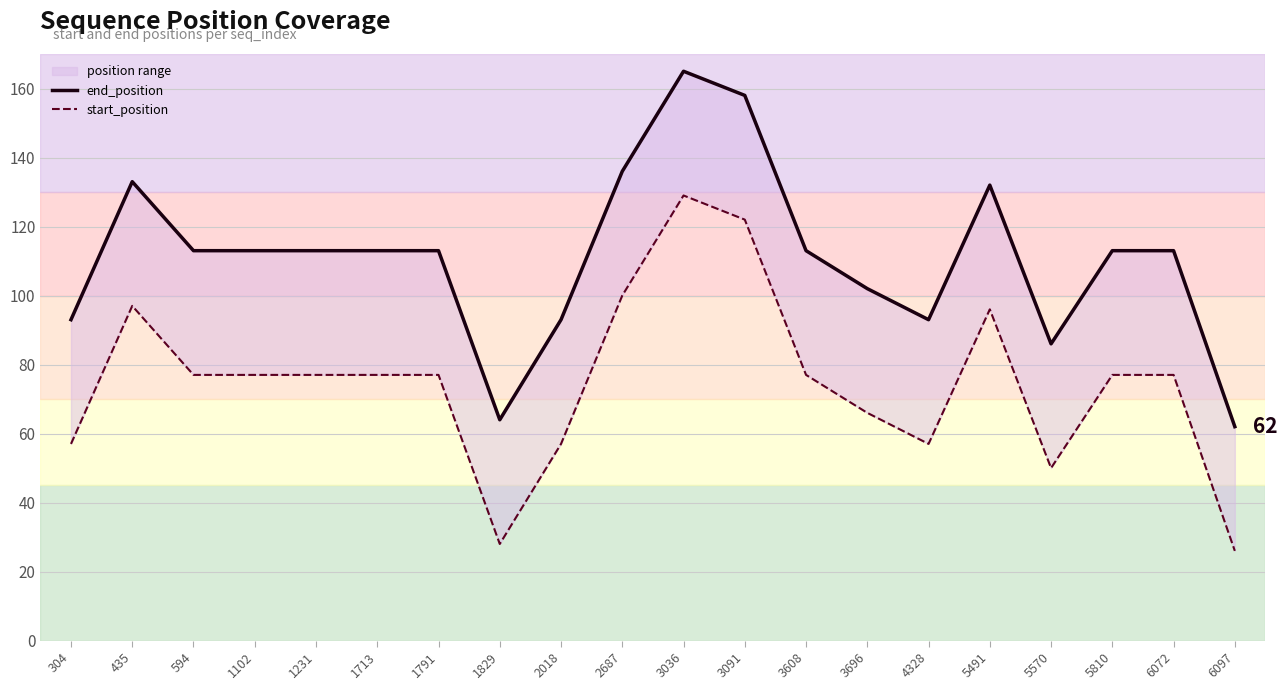

How many values in the end_position series exceed 113?

5